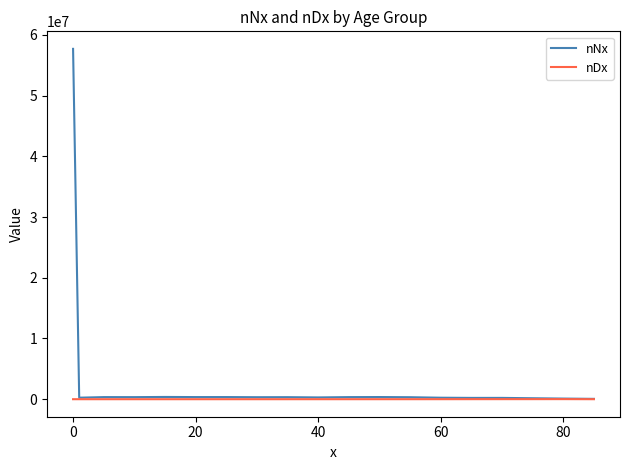

List the series in order of their overall mean, highest first.

nNx, nDx